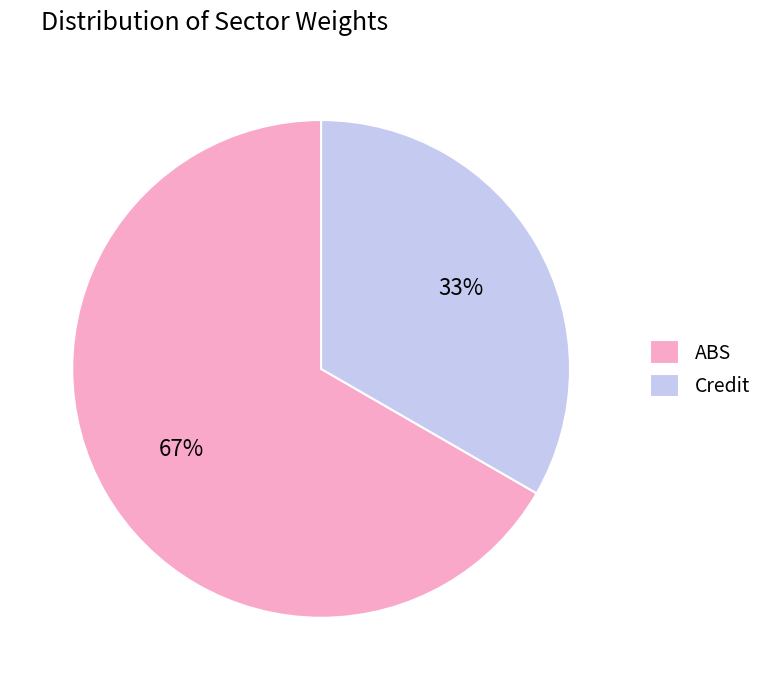

How many segments does this pie chart have?

2